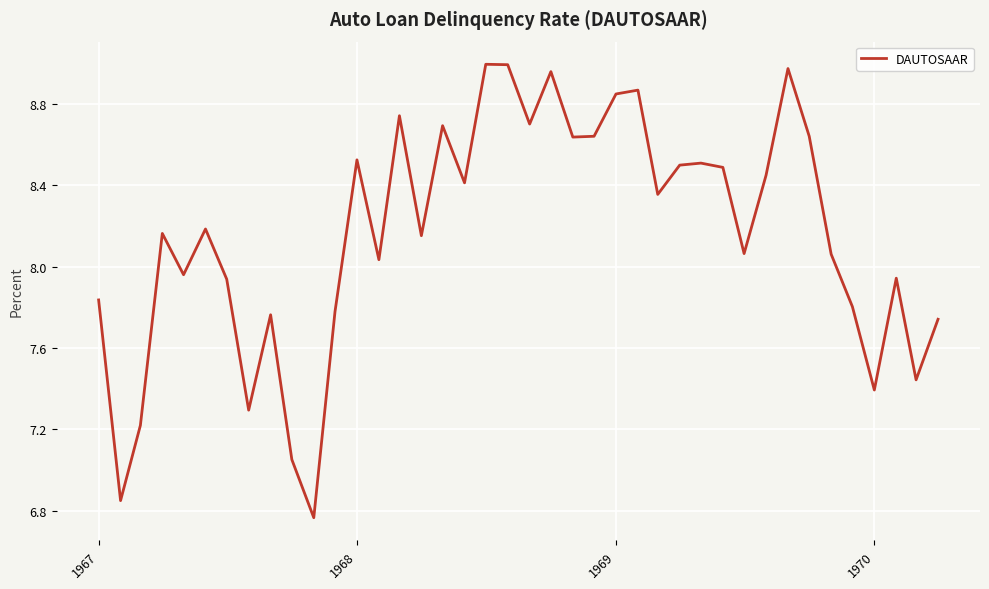

What is the difference between the maximum and minimum values?

2.2